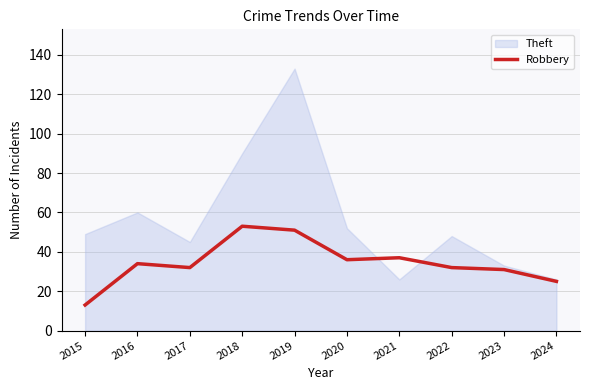

Where is Theft nearest to the value 79?

2018